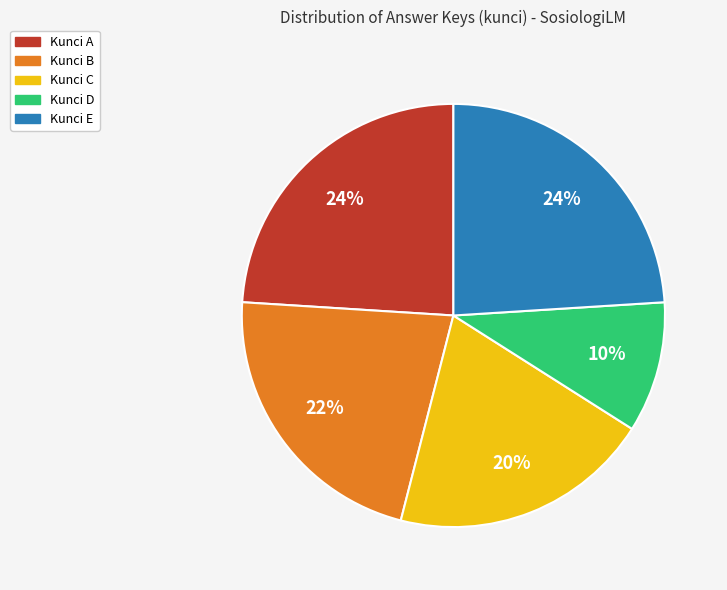

Is there a majority slice in this chart?

No